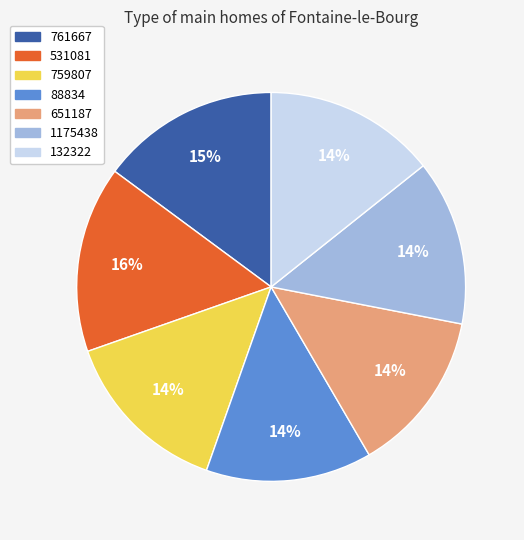

What percentage is the 88834 slice, to the nearest percent?

14%